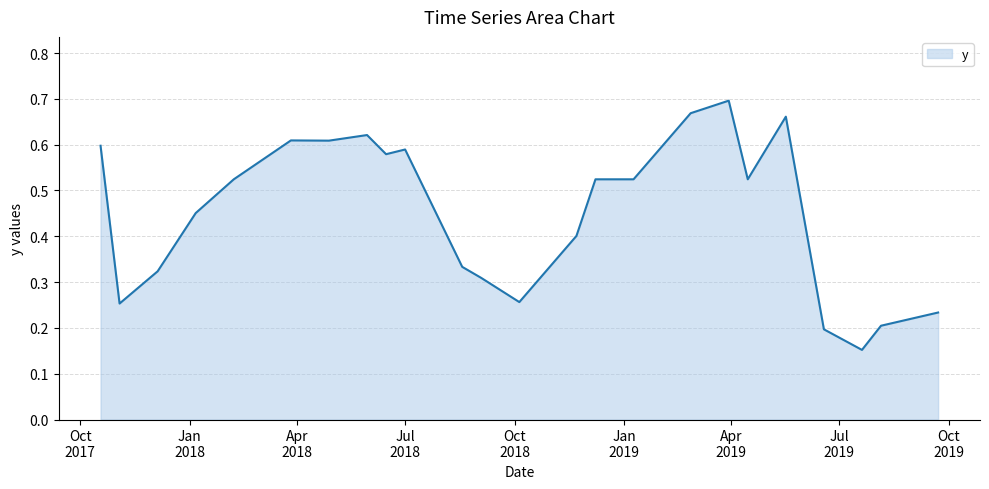

How many lines are shown in the chart?

1